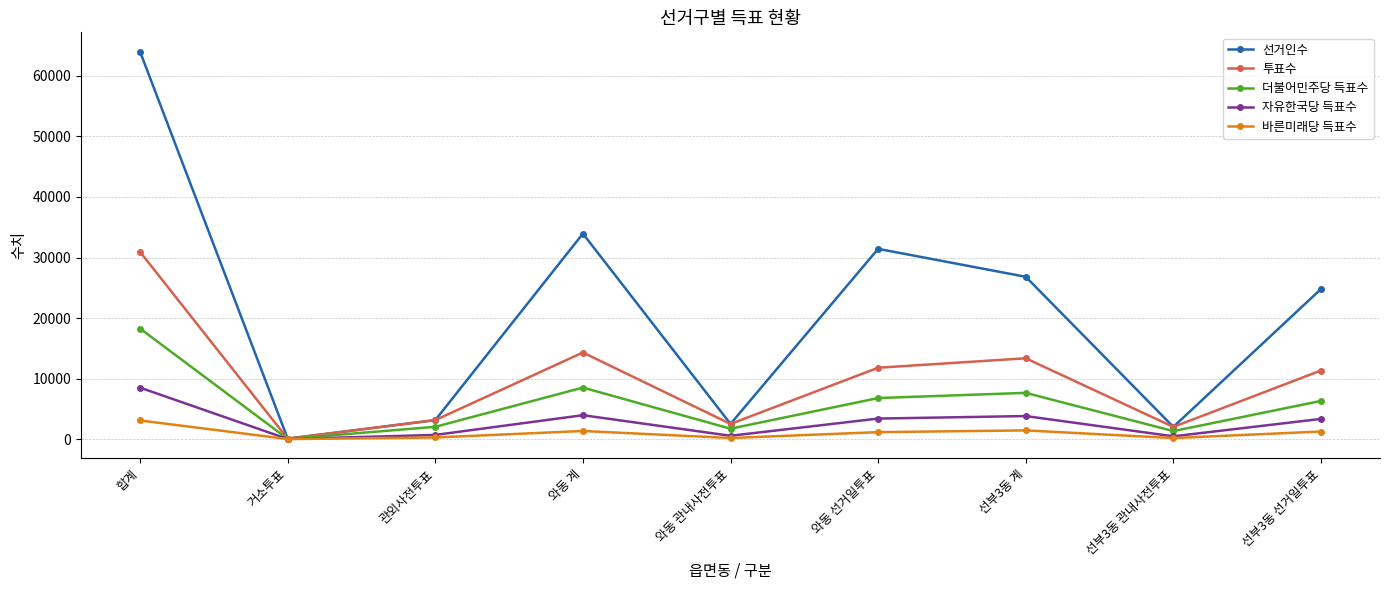

What position from the left is 거소투표?

2